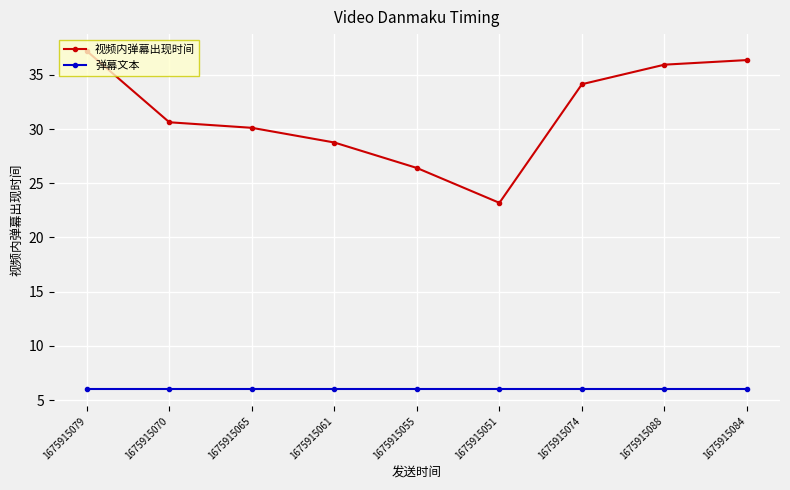

How many lines are shown in the chart?

2